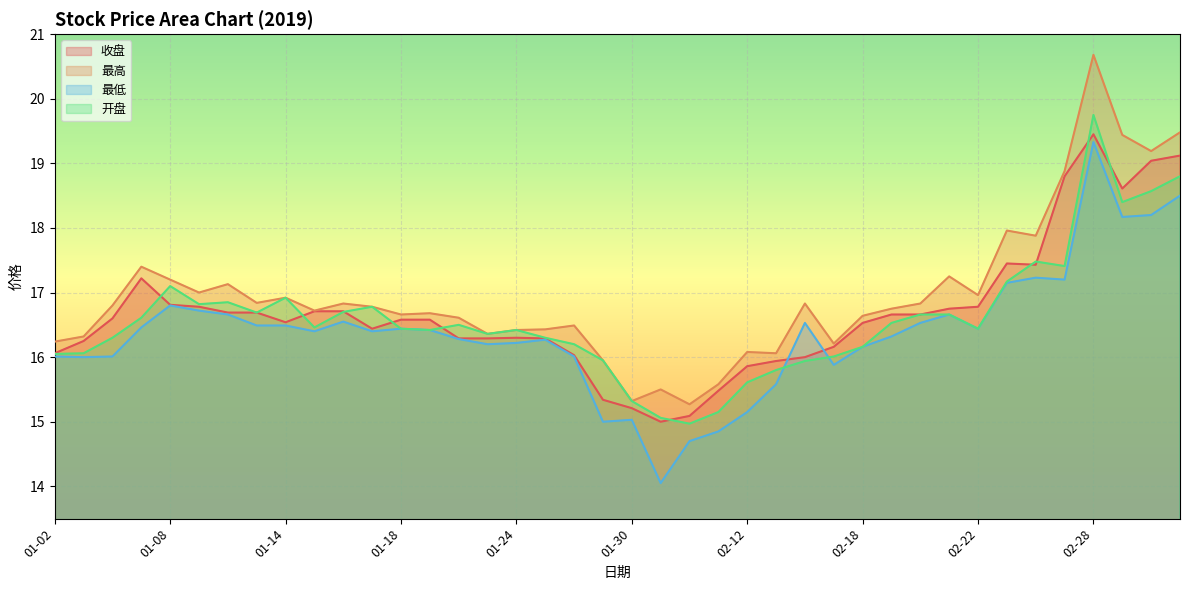

How many values in the 开盘 series are below 16?

8